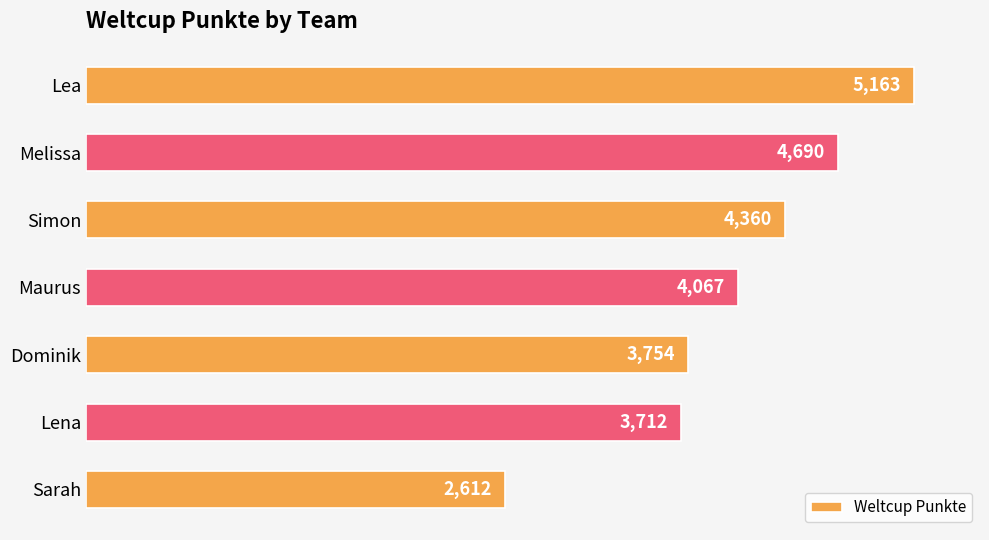

Count the number of data series in this chart.

1